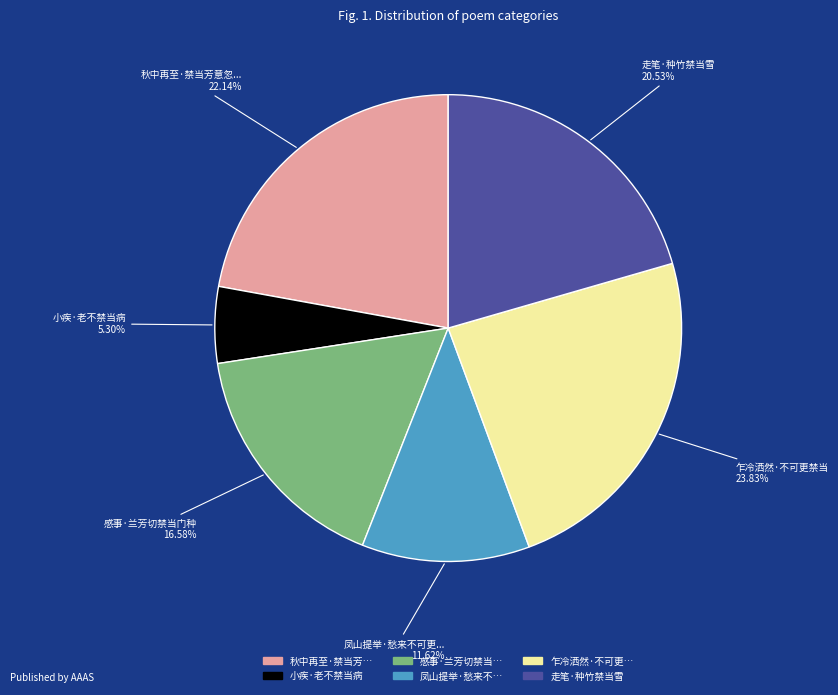

Is there any slice that represents more than half of the pie?

No